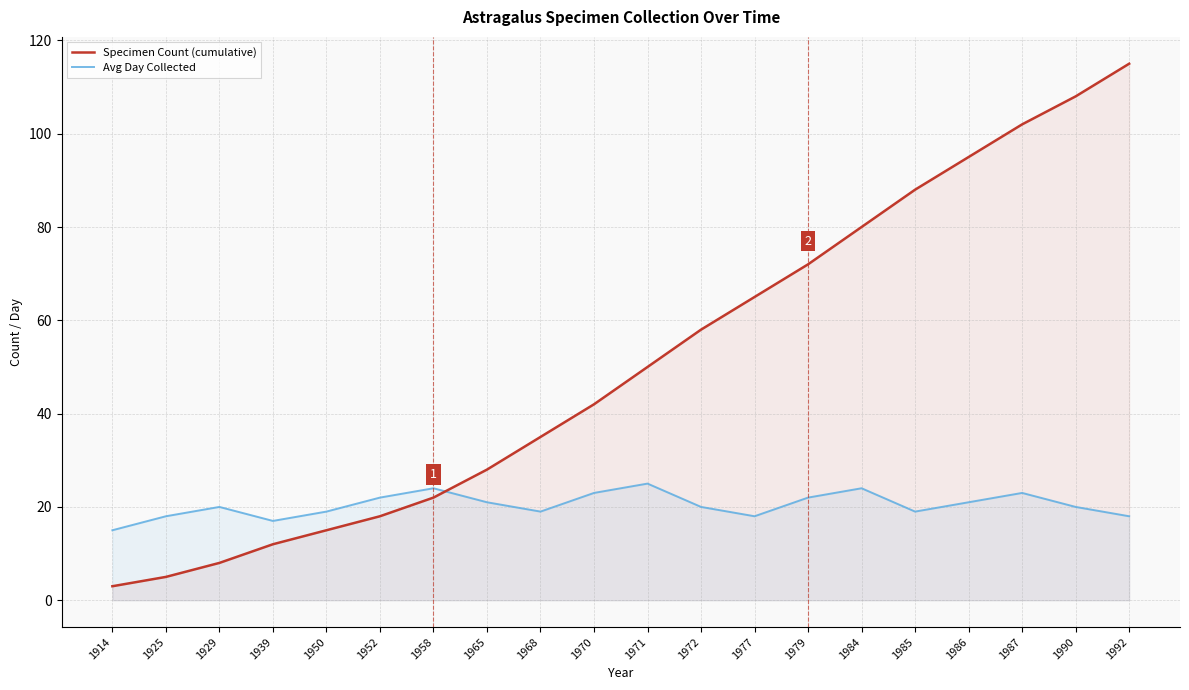

The value of Avg Day Collected at 1971 is 25. True or false?

True